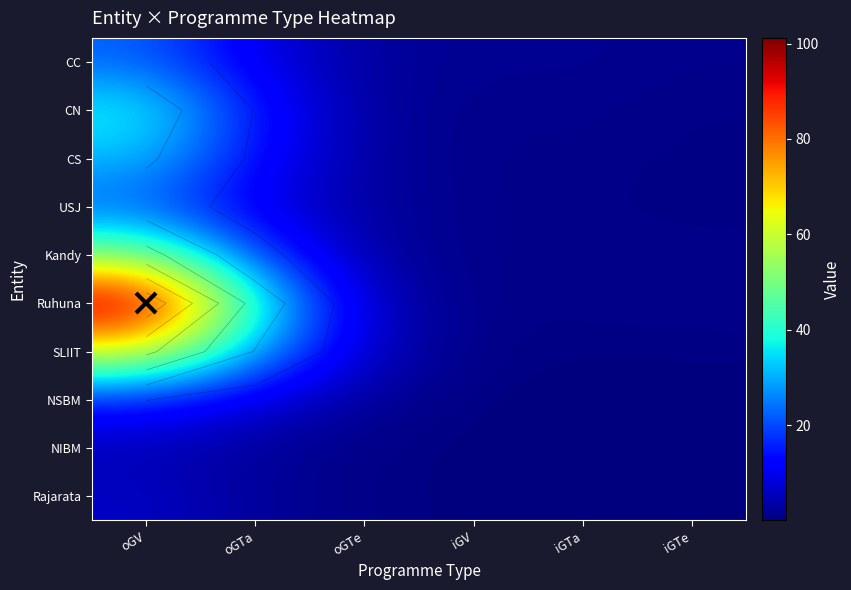

The value of NSBM at iGV is 0.4. True or false?

False